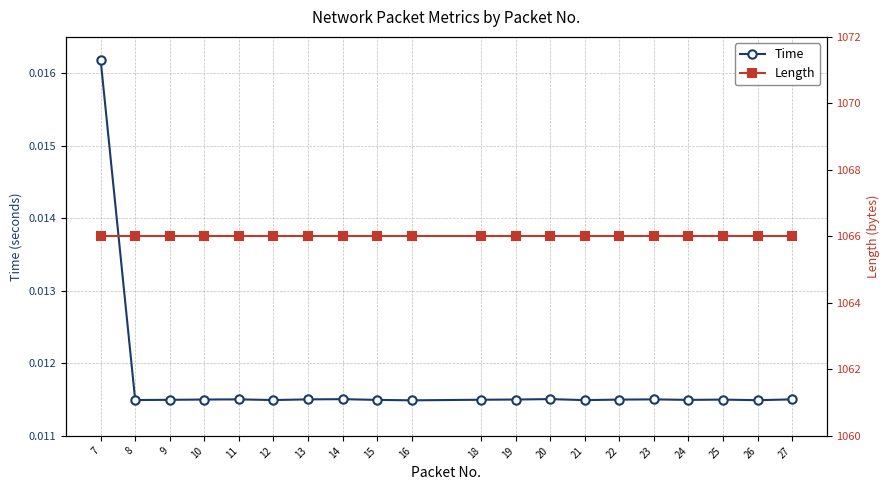

True or false: Time and Length cross at least once.

False